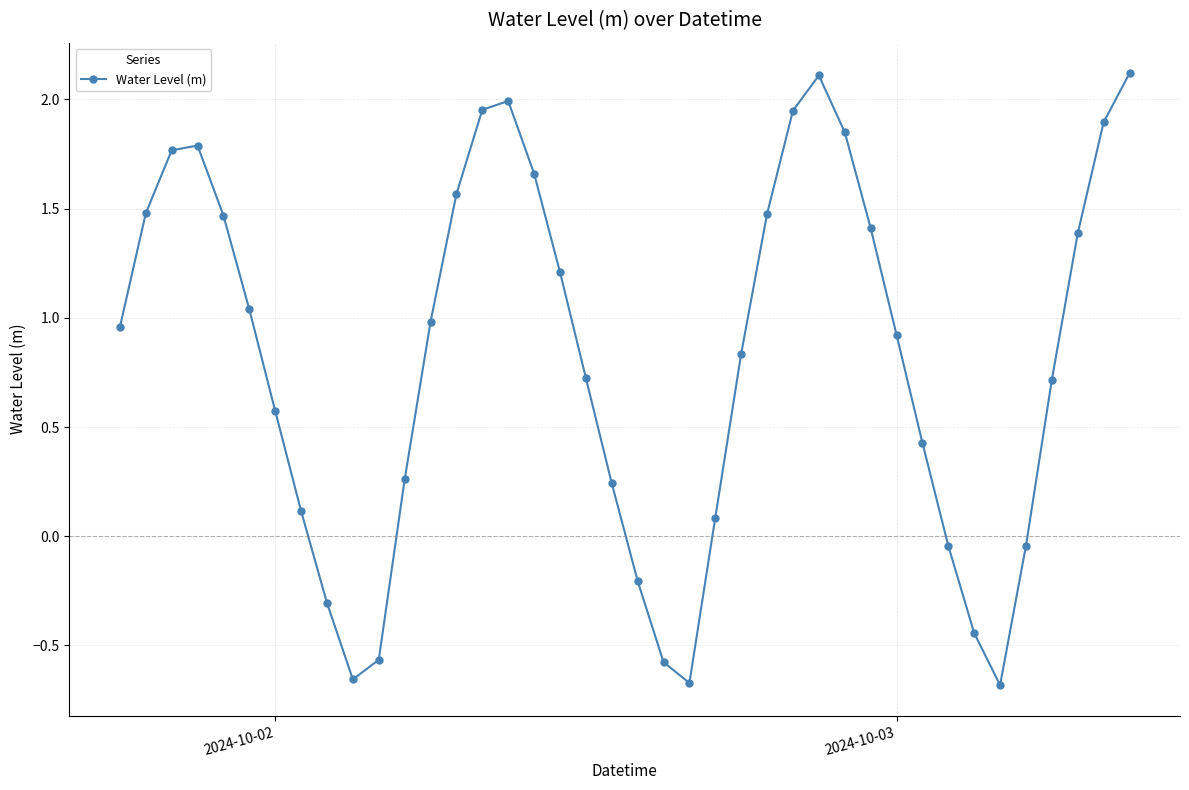

How many interior local valleys (lower than both neighbors) does the data have?

3